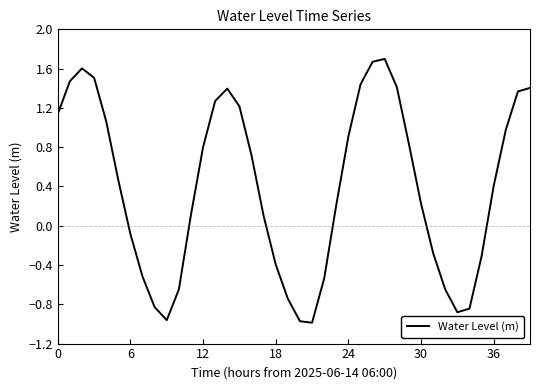

What is the maximum value shown in the chart?

1.7